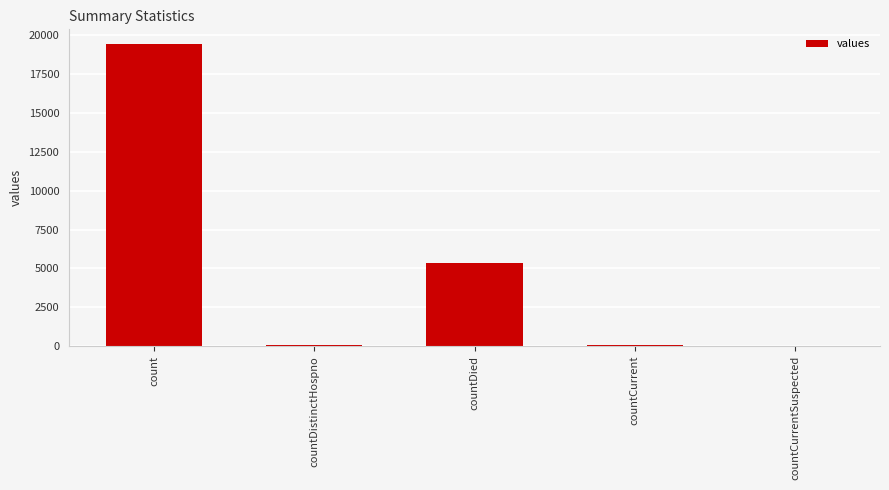

Which category has the highest value across all series?

count